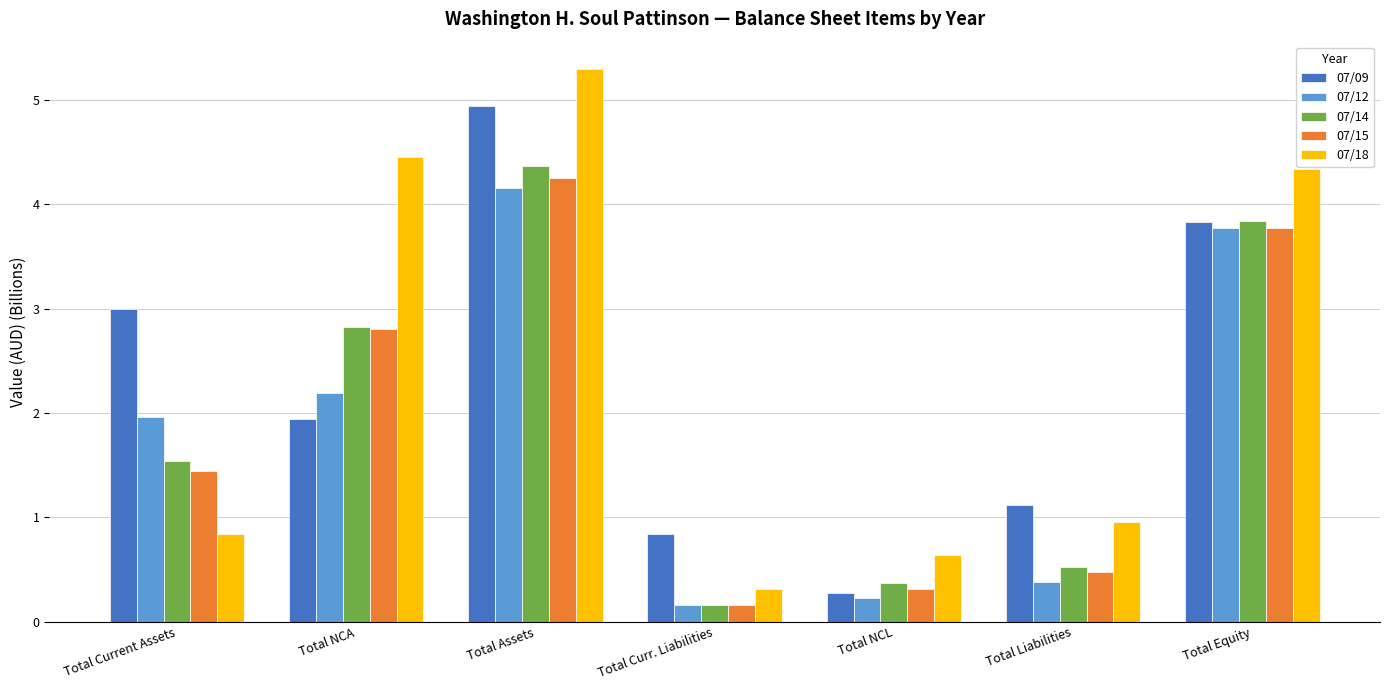

What is the sum of all 07/18 values?

16.8